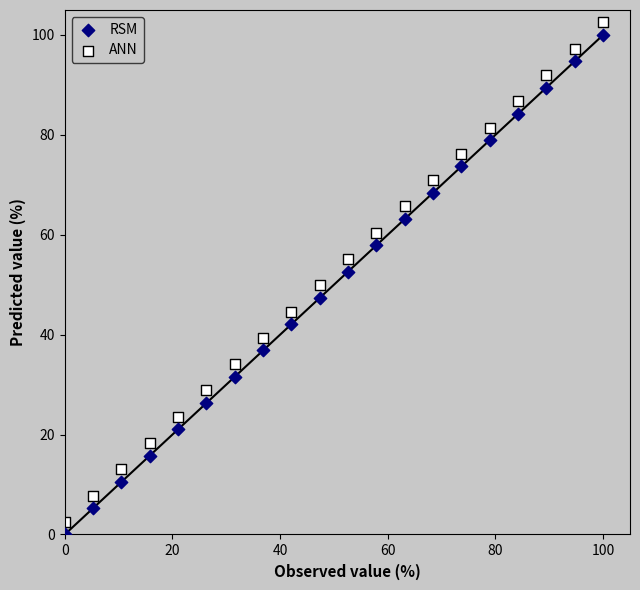

What is the X range (max minus min) for the scatter plot?

100.0